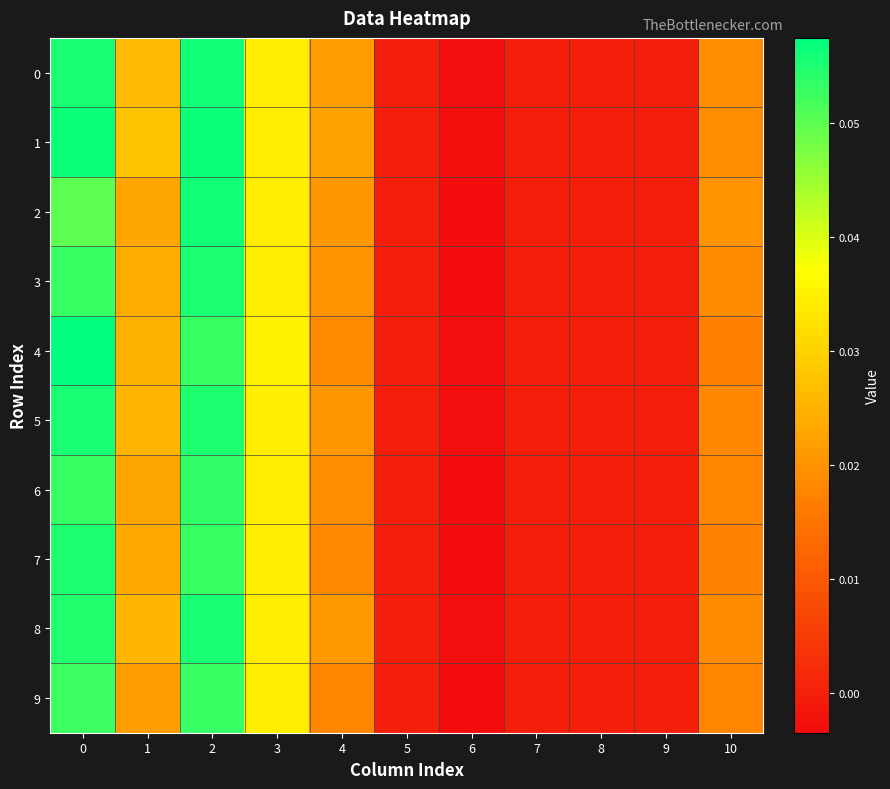

Reading right to left, transcribe all the data shown in this chart.

0: 10=0.0	9=0.0	8=0.0	7=0.0	6=-0.0	5=0.0	4=0.0	3=0.0	2=0.1	1=0.0	0=0.1
1: 10=0.0	9=0.0	8=0.0	7=0.0	6=-0.0	5=0.0	4=0.0	3=0.0	2=0.1	1=0.0	0=0.1
2: 10=0.0	9=0.0	8=0.0	7=0.0	6=-0.0	5=0.0	4=0.0	3=0.0	2=0.1	1=0.0	0=0.1
3: 10=0.0	9=0.0	8=0.0	7=0.0	6=-0.0	5=0.0	4=0.0	3=0.0	2=0.1	1=0.0	0=0.1
4: 10=0.0	9=0.0	8=0.0	7=0.0	6=-0.0	5=0.0	4=0.0	3=0.0	2=0.1	1=0.0	0=0.1
5: 10=0.0	9=0.0	8=0.0	7=0.0	6=-0.0	5=0.0	4=0.0	3=0.0	2=0.1	1=0.0	0=0.1
6: 10=0.0	9=0.0	8=0.0	7=0.0	6=-0.0	5=0.0	4=0.0	3=0.0	2=0.1	1=0.0	0=0.1
7: 10=0.0	9=0.0	8=0.0	7=0.0	6=-0.0	5=0.0	4=0.0	3=0.0	2=0.1	1=0.0	0=0.1
8: 10=0.0	9=0.0	8=0.0	7=0.0	6=-0.0	5=0.0	4=0.0	3=0.0	2=0.1	1=0.0	0=0.1
9: 10=0.0	9=0.0	8=0.0	7=0.0	6=-0.0	5=0.0	4=0.0	3=0.0	2=0.1	1=0.0	0=0.1